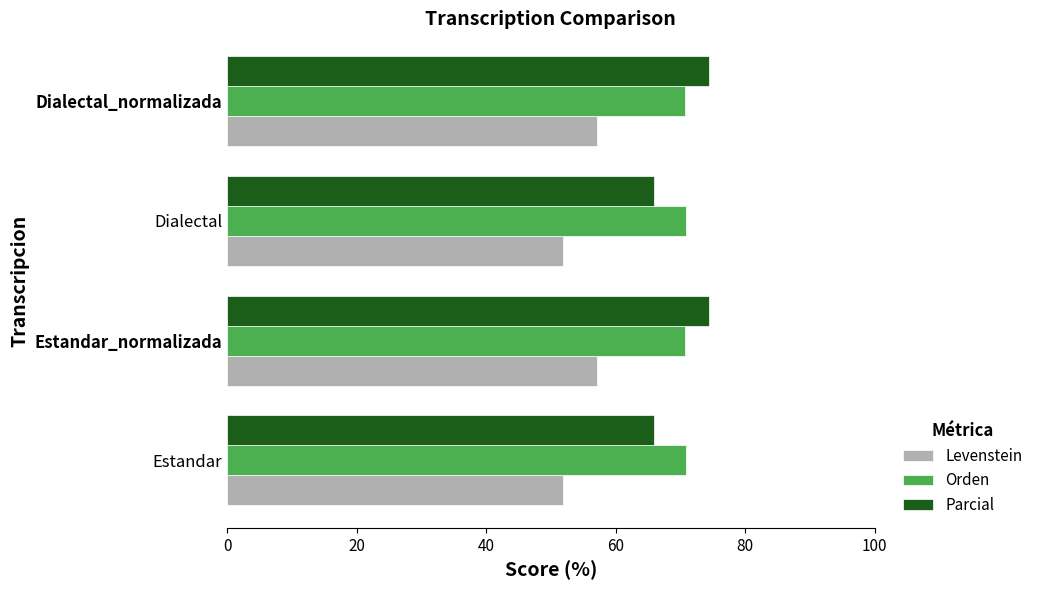

What is the lowest value of the Levenstein series?

51.9